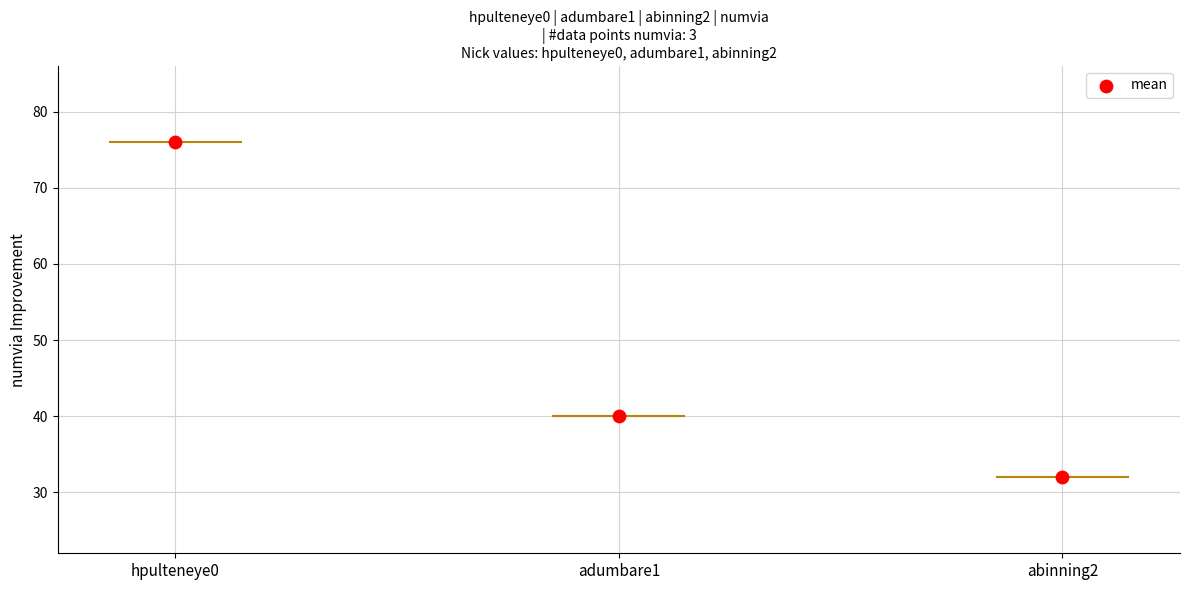

Which has a higher value, abinning2 or adumbare1?

adumbare1